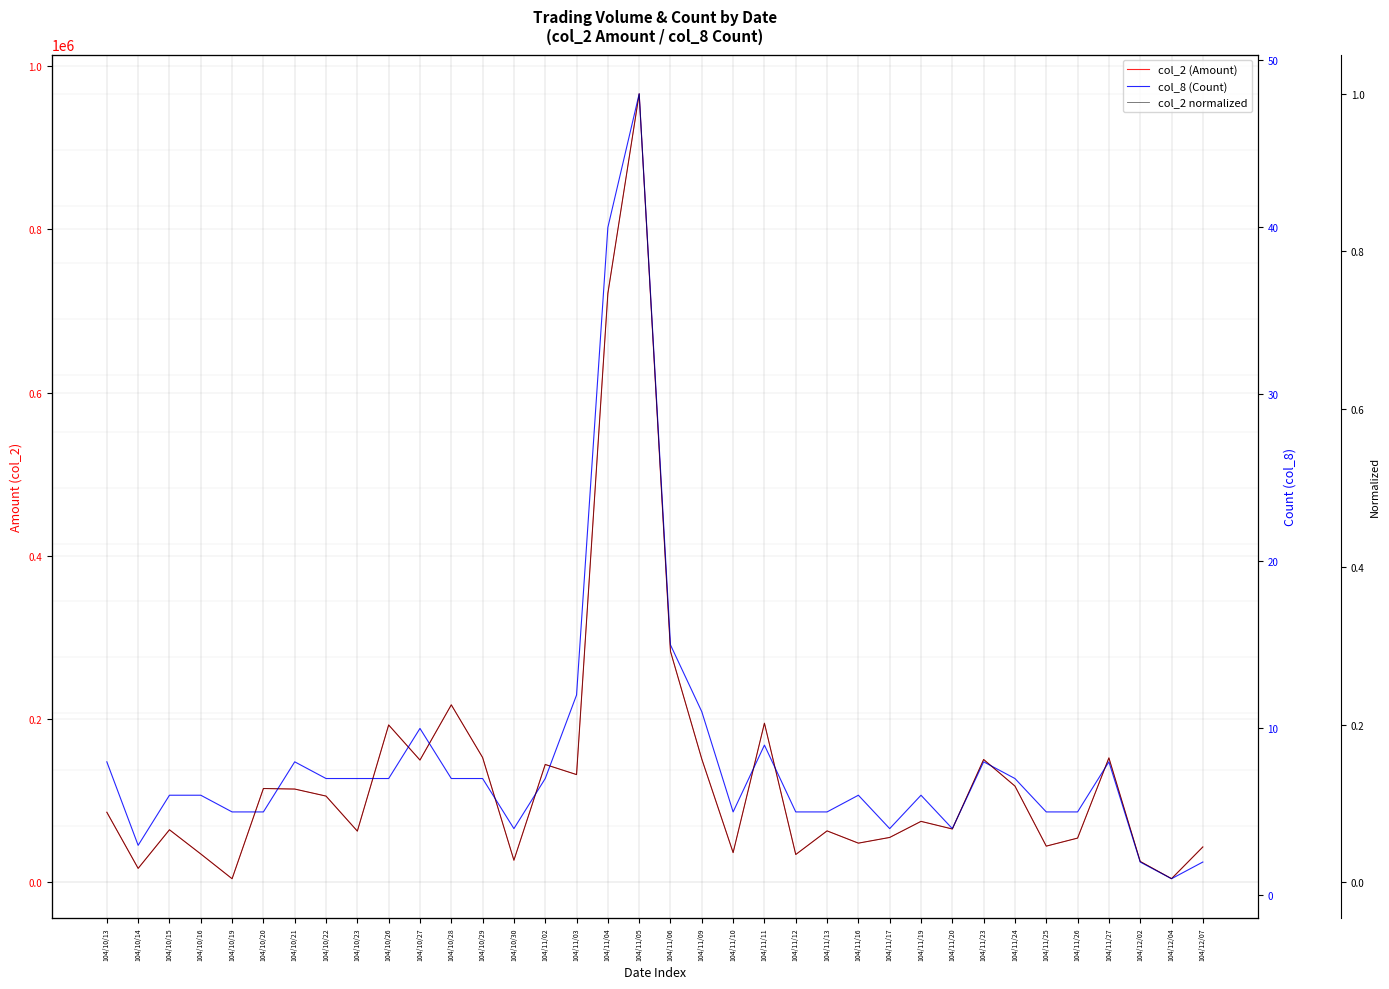

At which category is the sum across all series the highest?

104/11/05